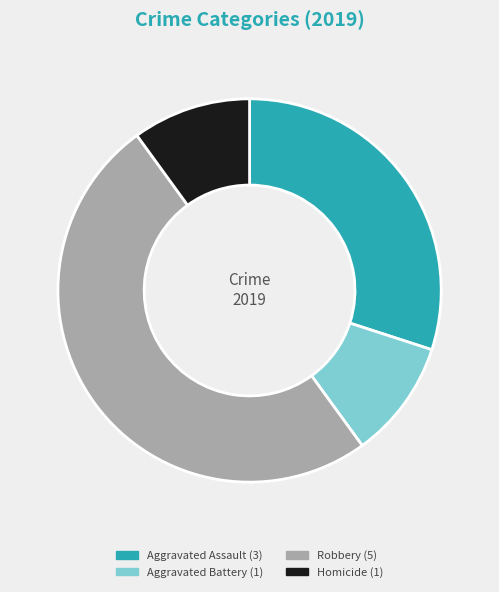

Count the number of slices in the pie.

4